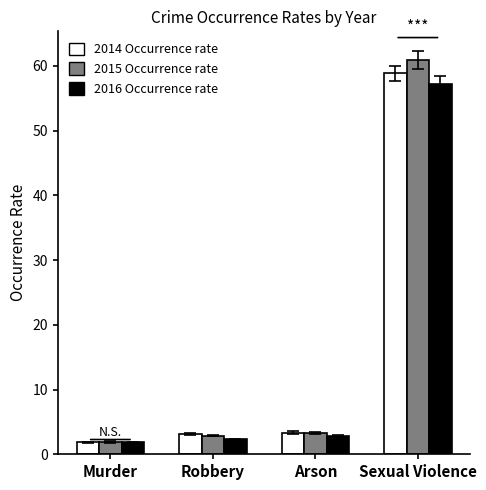

The 2014 Occurrence rate series shows 3.2 at Robbery. True or false?

True